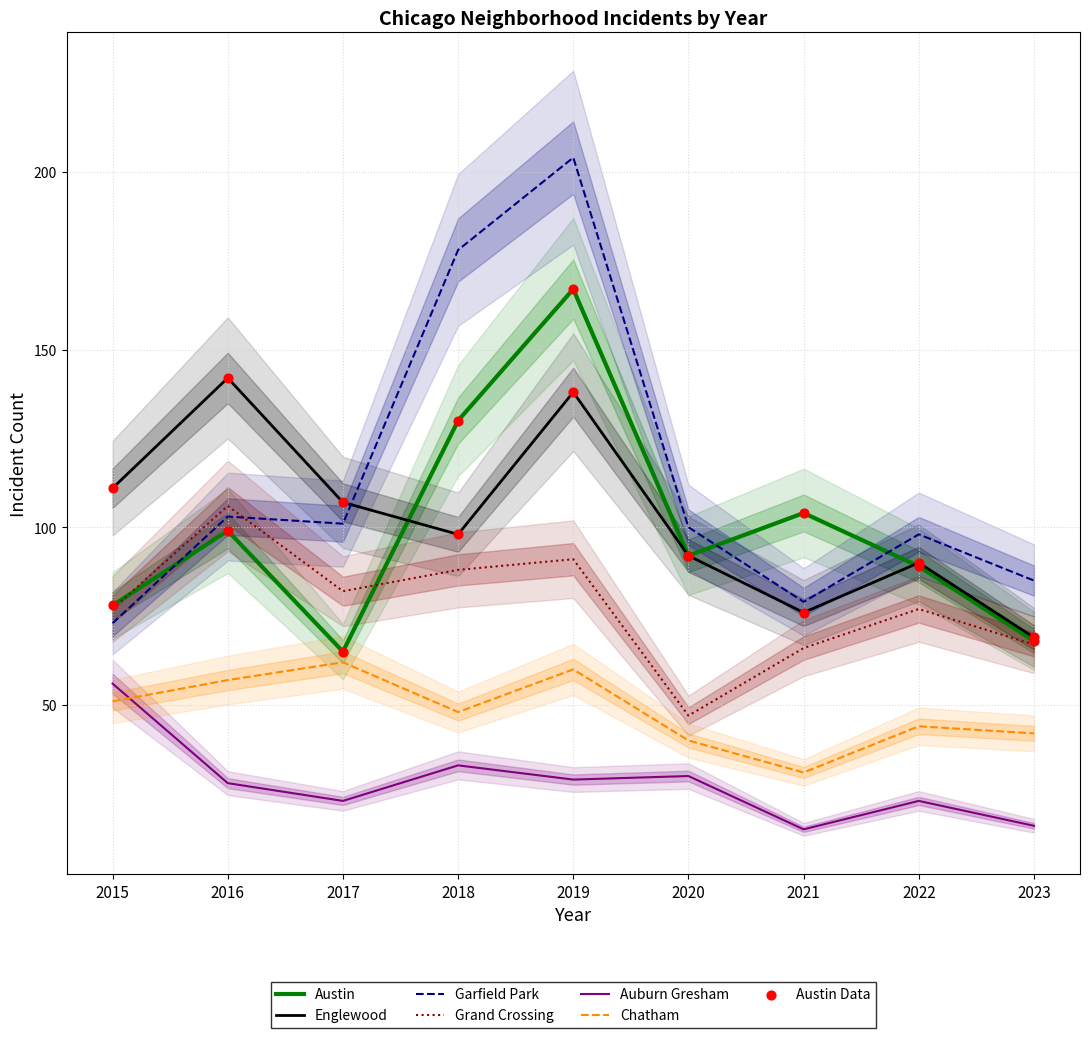

At how many categories does at least one series exceed 93?

8